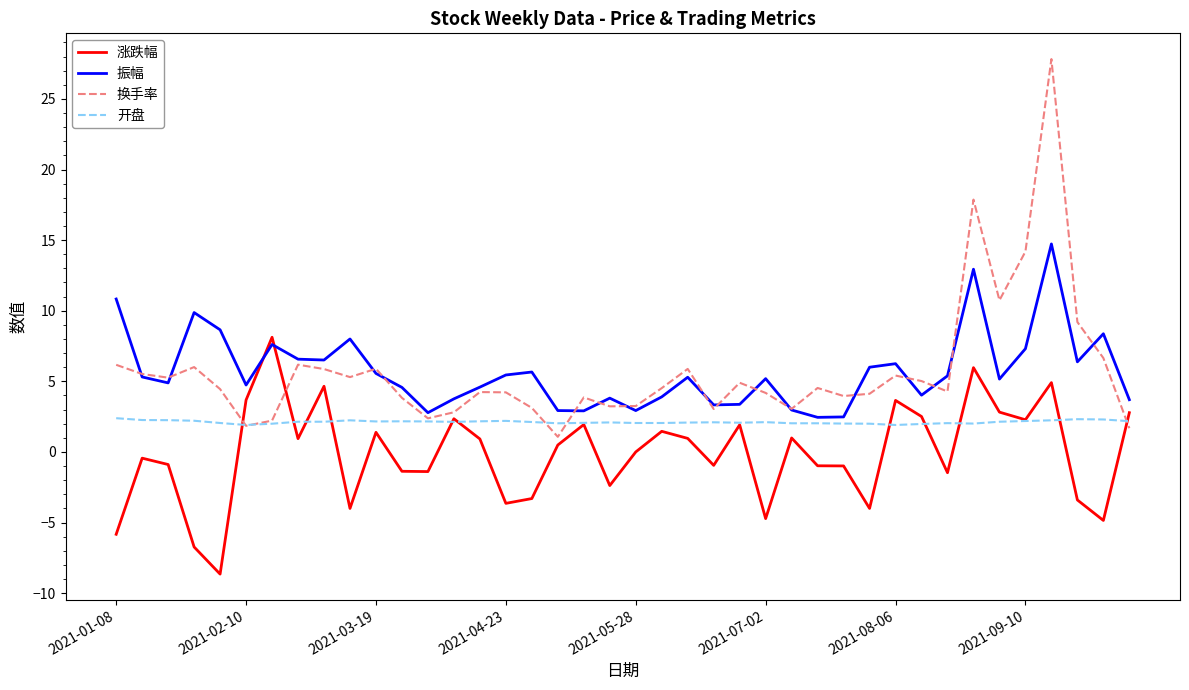

What is the greatest value displayed?

27.8